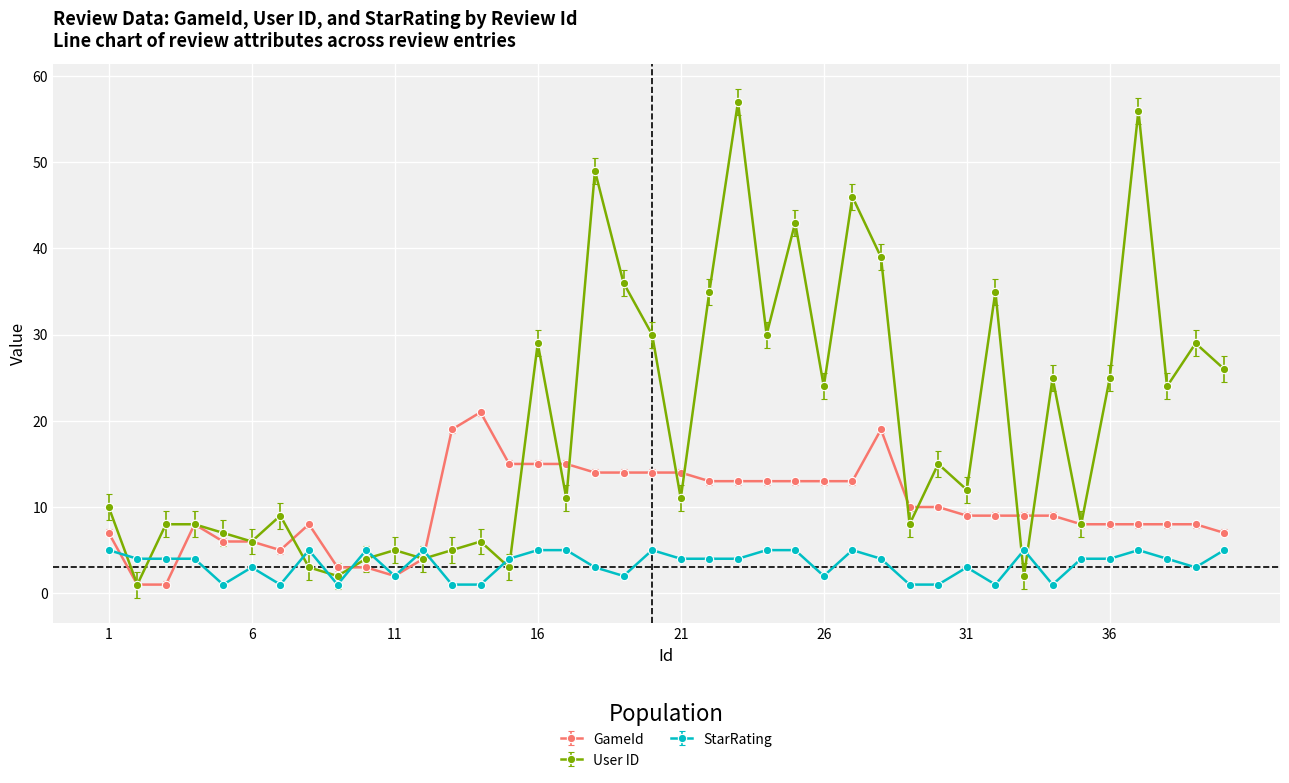

True or false: StarRating has more than 1 points higher than both neighbors.

True